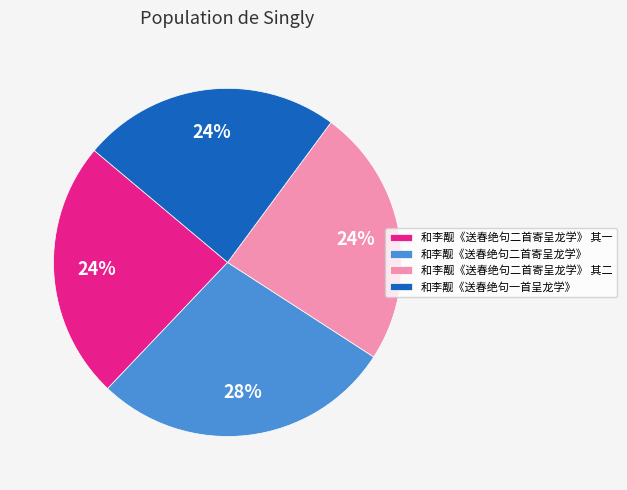

How many slices are in this pie chart?

4